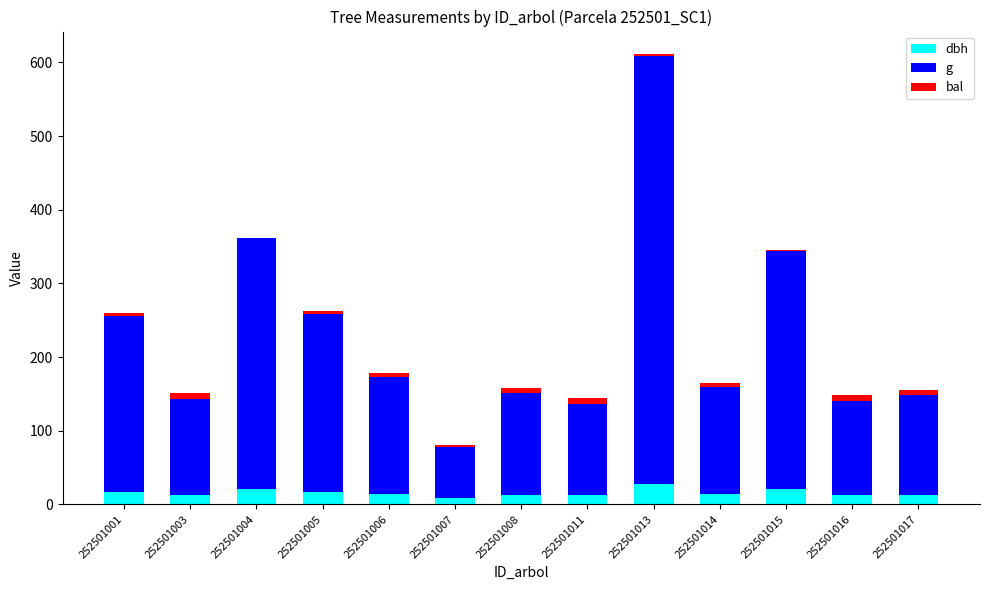

At which category is the sum across all series the highest?

252501013